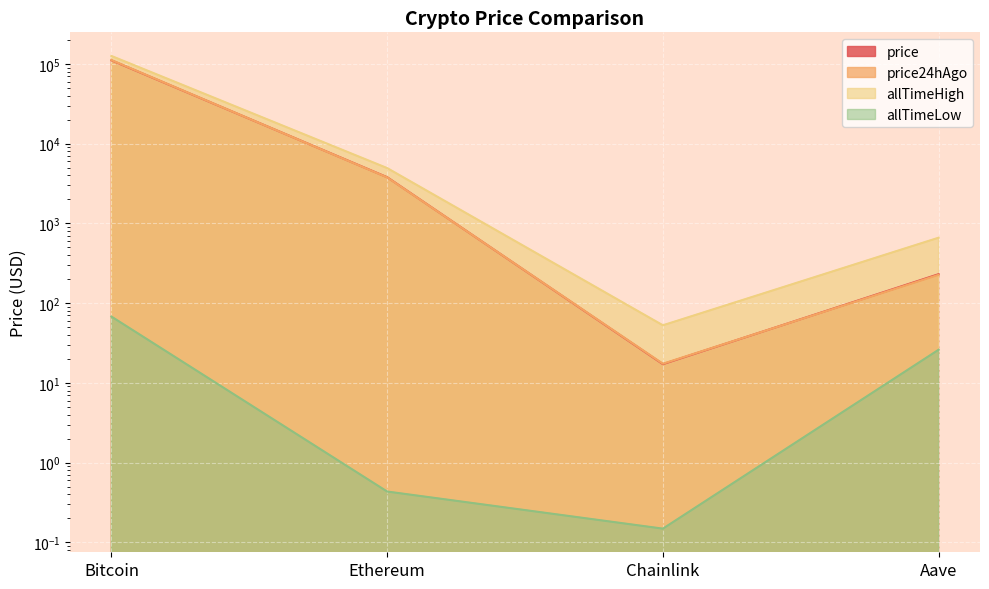

At which label is allTimeLow closest to 33?

Aave